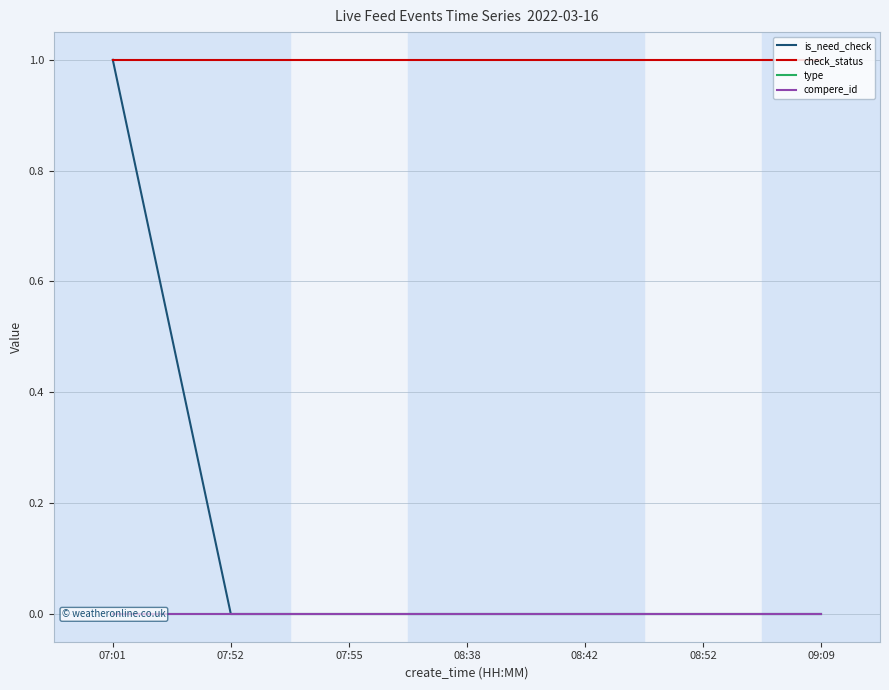

True or false: compere_id and type cross at least once.

False